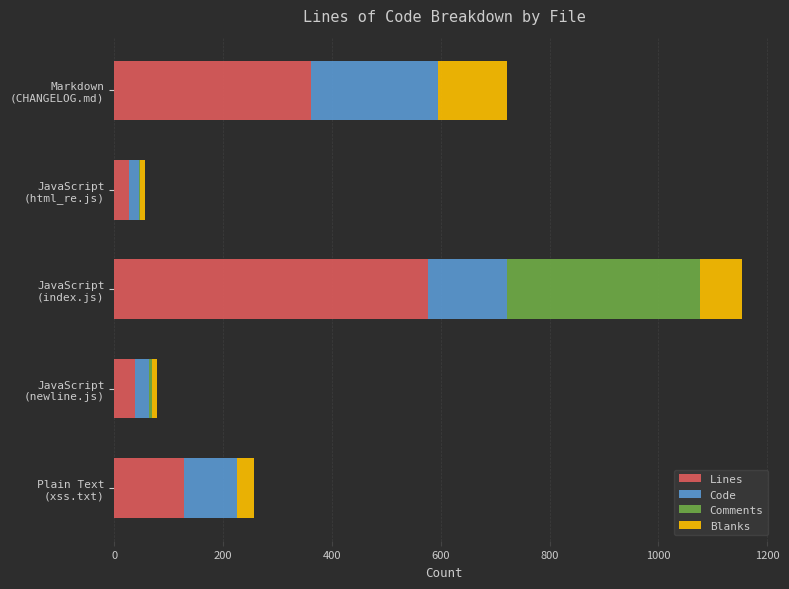

What is the maximum value for Lines?

577